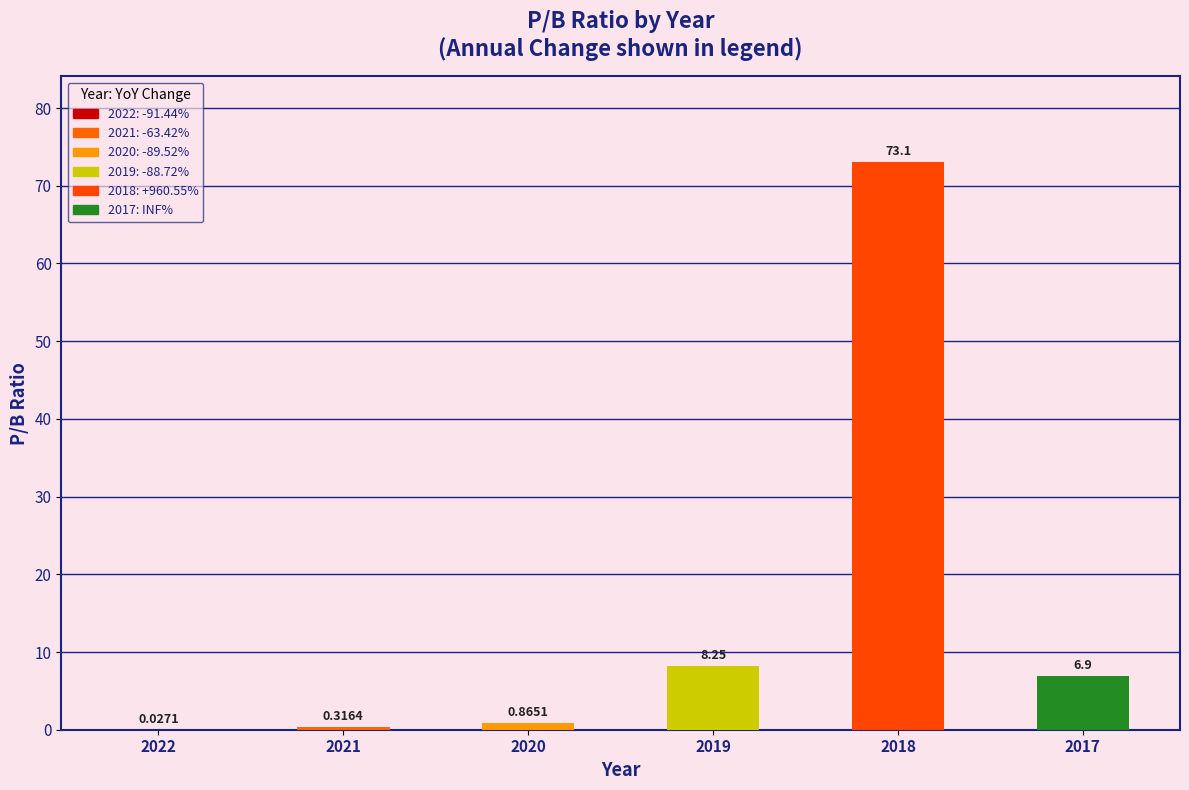

What is the sum of the values at 2017 and 2018?

80.0